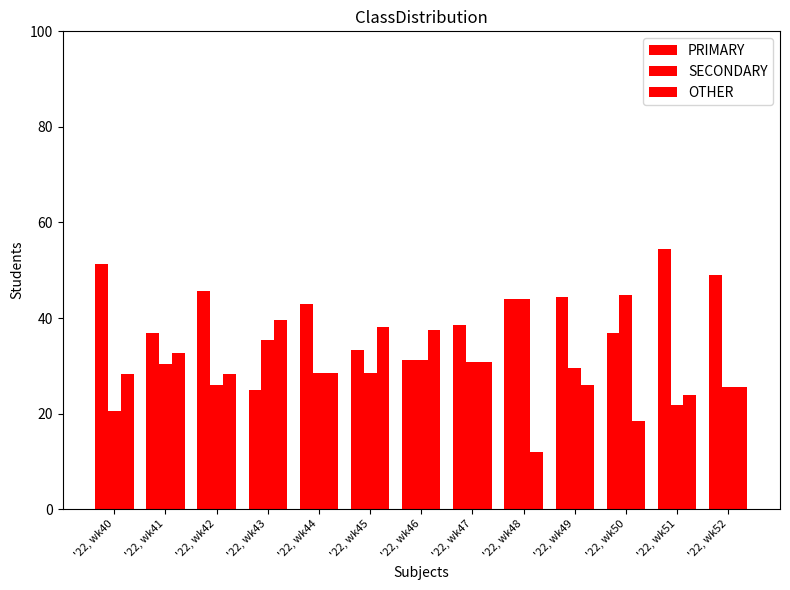

Does the chart contain any negative values?

No